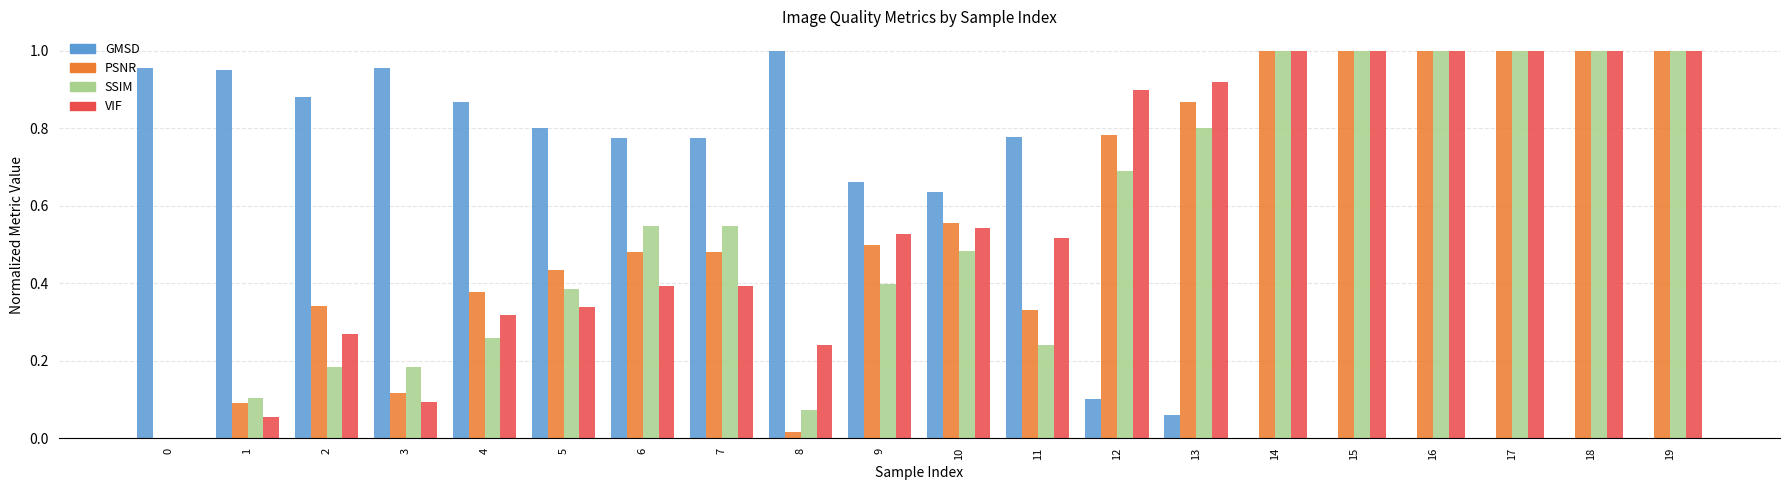

The GMSD series shows 0.9 at 2. True or false?

True